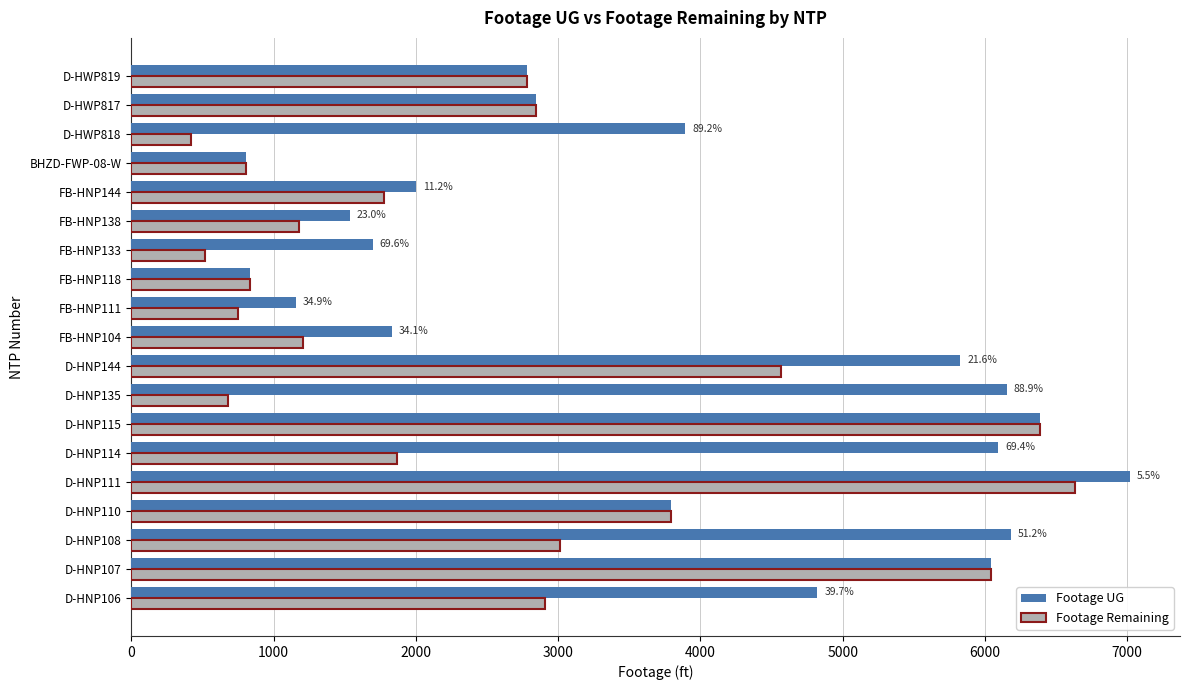

At which category does the chart reach its minimum across all series?

D-HWP818